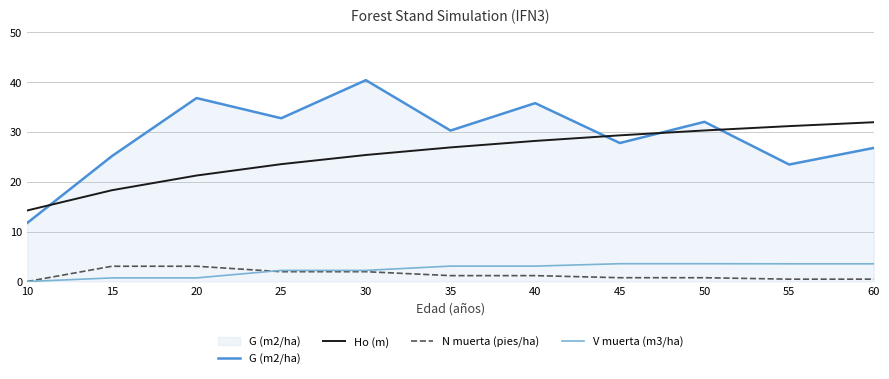

Between 15 and 50, which series saw the biggest shift?

Ho (m)